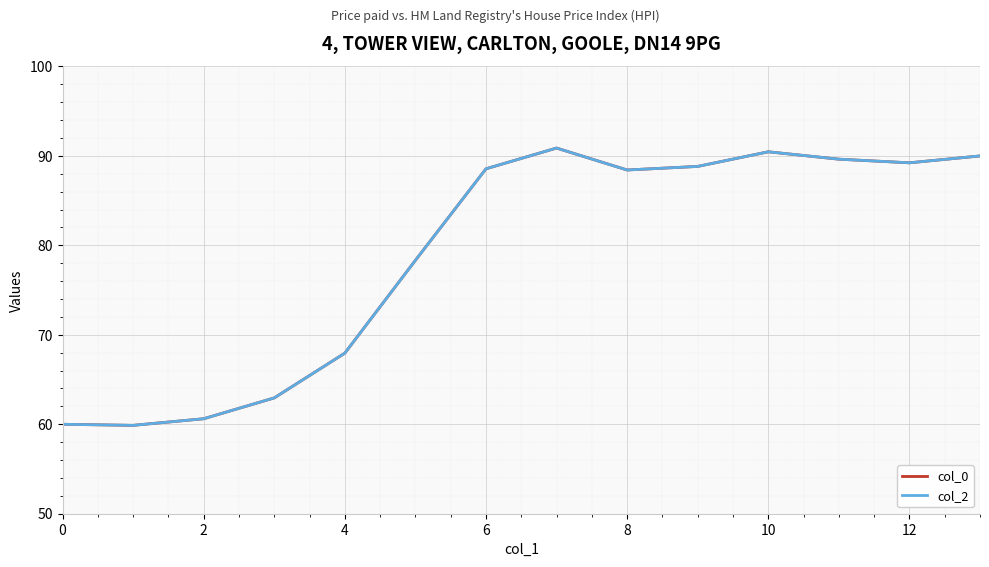

Reading left to right, what are all the values shown in this chart?

col_0: 60.0	59.9	60.6	62.9	68.0	78.3	88.6	90.9	88.4	88.8	90.5	89.6	89.2	90.0
col_2: 60.0	59.9	60.6	62.9	68.0	78.3	88.6	90.9	88.4	88.8	90.5	89.6	89.2	90.0